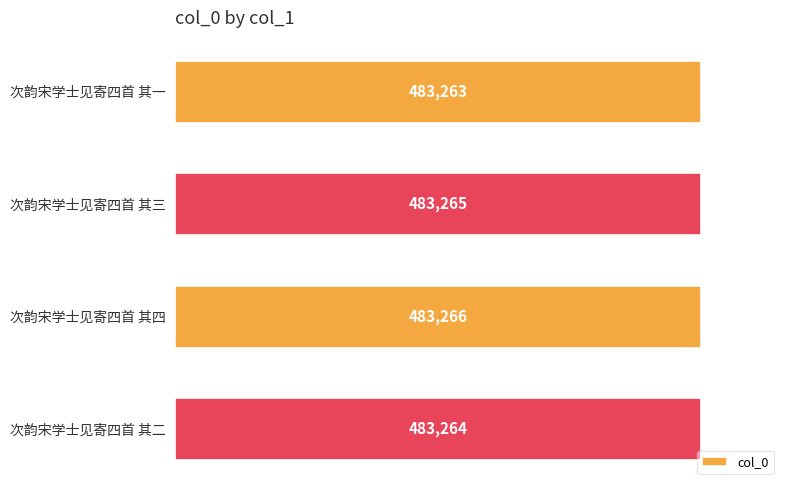

Rank the categories by value from highest to lowest.

次韵宋学士见寄四首 其四, 次韵宋学士见寄四首 其三, 次韵宋学士见寄四首 其二, 次韵宋学士见寄四首 其一